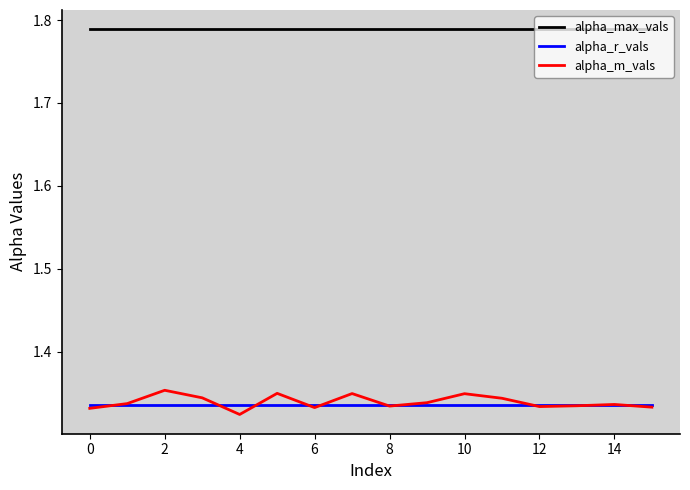

True or false: alpha_r_vals has more than 0 interior local peaks.

False